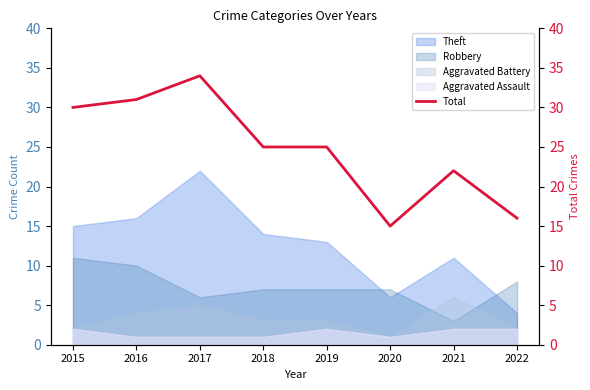

True or false: Aggravated Battery and Theft intersect in this chart.

False